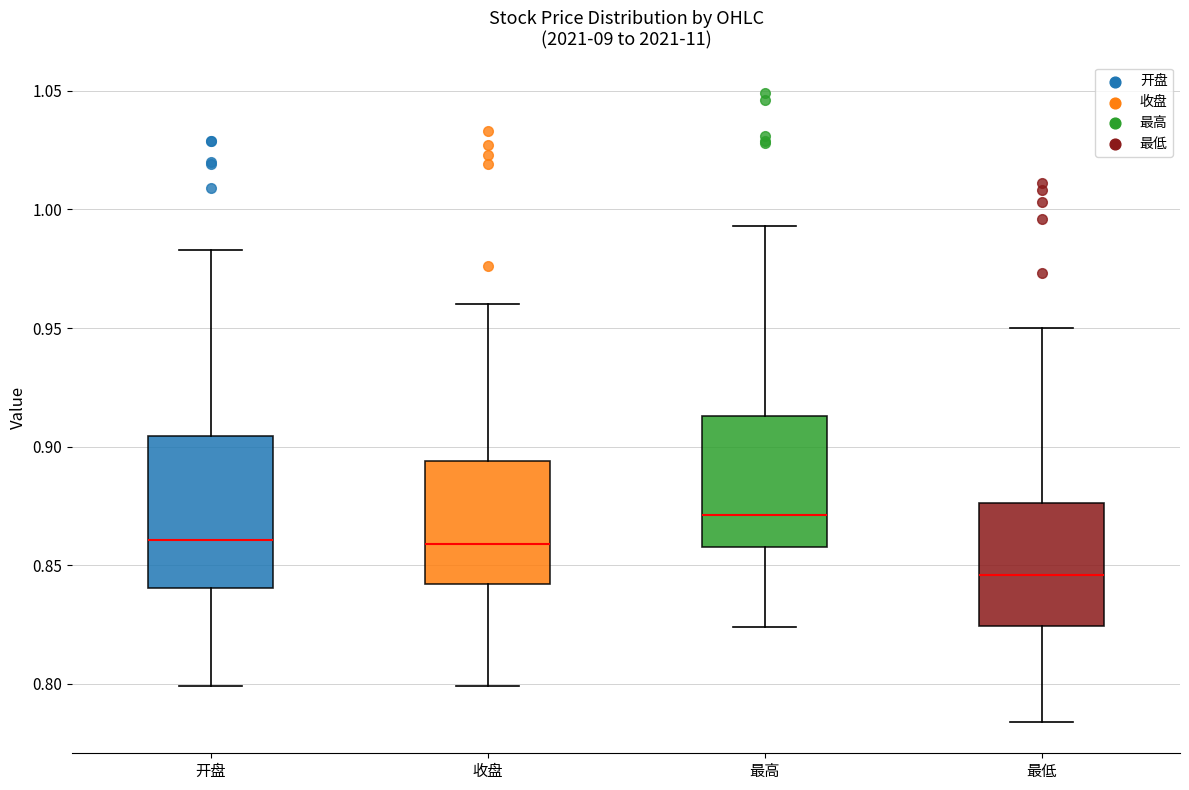

Reading left to right, read every box against the y-axis: the position of its median line, the range the box covers, and the ends of its whiskers. The values are not printed on the chart, so give them approximately, as read against the axis.

开盘: median 0.860, box 0.840 to 0.905, whiskers 0.800 to 0.985
收盘: median 0.860, box 0.840 to 0.895, whiskers 0.800 to 0.960
最高: median 0.870, box 0.860 to 0.915, whiskers 0.825 to 0.995
最低: median 0.845, box 0.825 to 0.875, whiskers 0.785 to 0.950